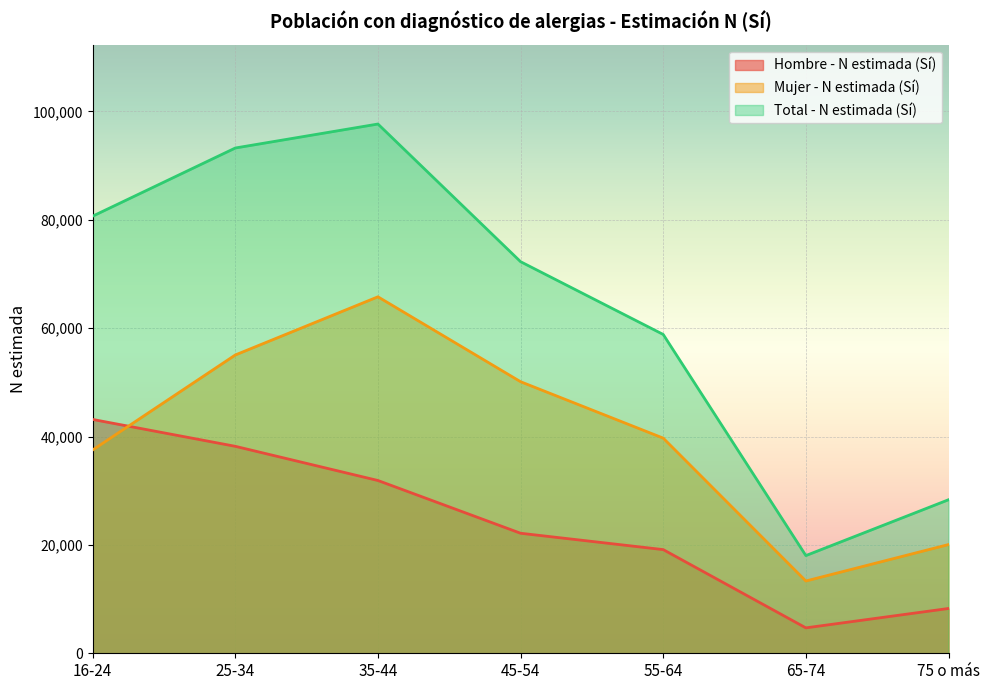

What is the difference between the maximum and minimum values in the Total - N estimada (Sí) series?

79640